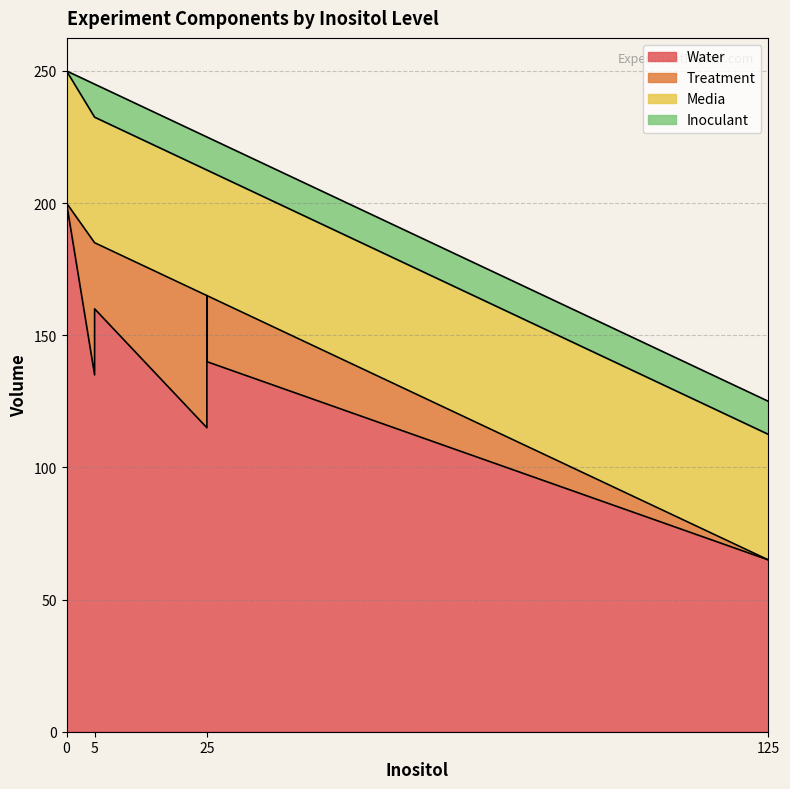

The value of Inoculant at 5 is 6.0. True or false?

False